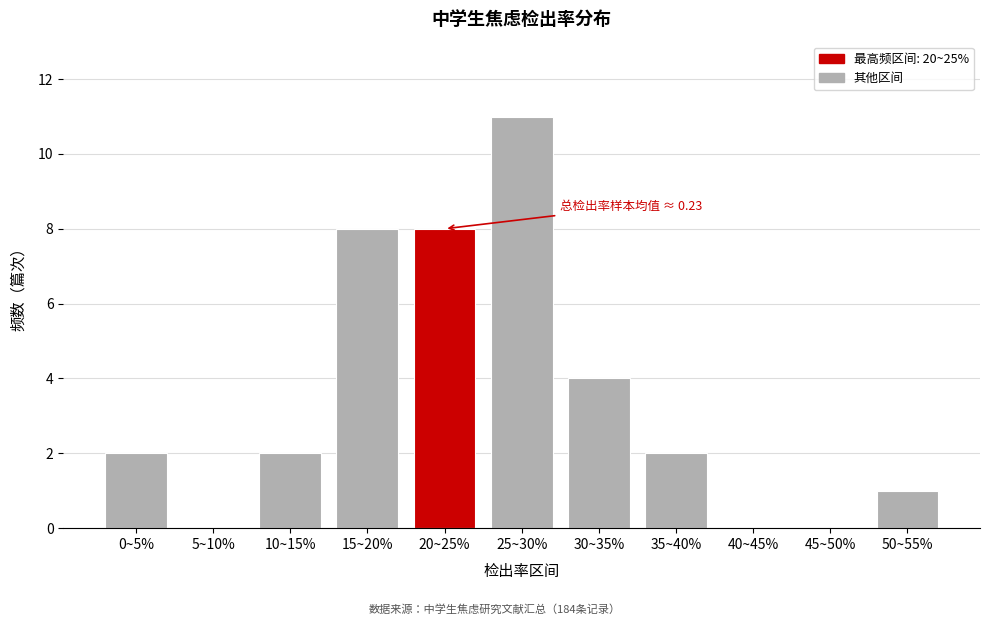

Reading left to right, what are all the values shown in this chart?

0~5%=2	5~10%=0	10~15%=2	15~20%=8	20~25%=8	25~30%=11	30~35%=4	35~40%=2	40~45%=0	45~50%=0	50~55%=1